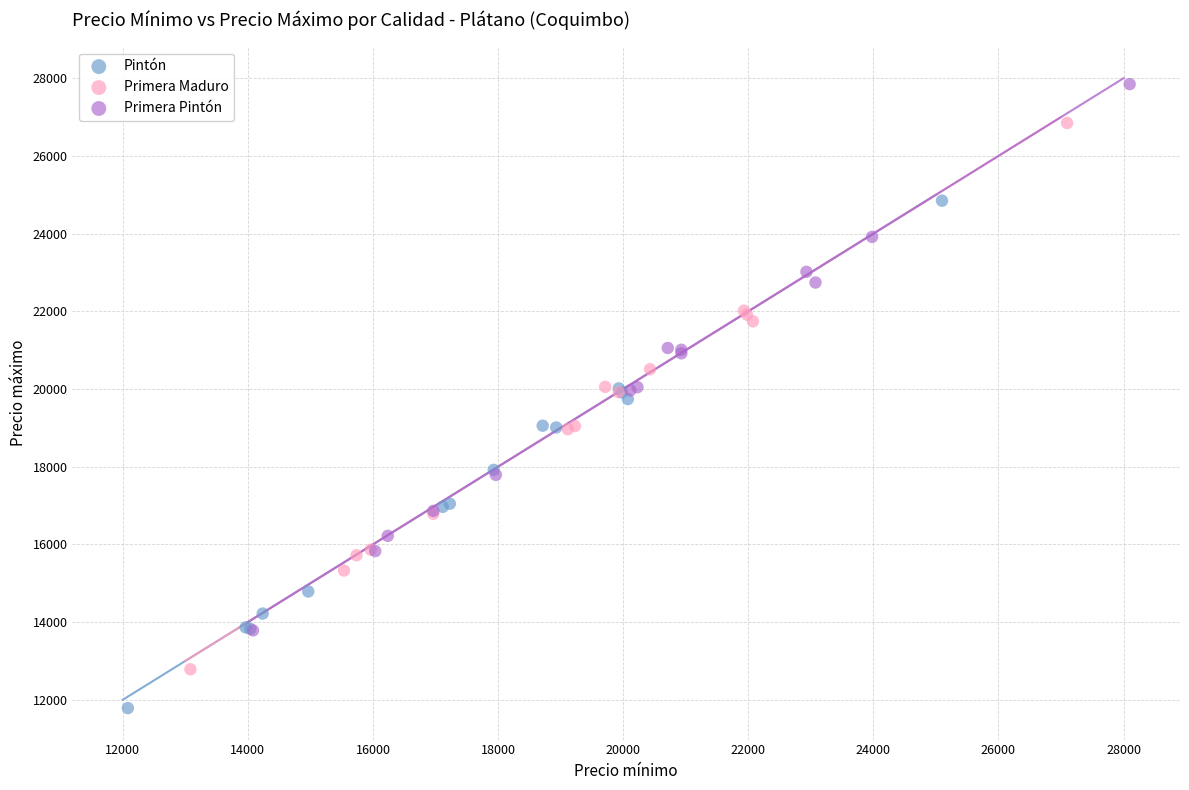

Which series contains the lowest Y value?

Pintón